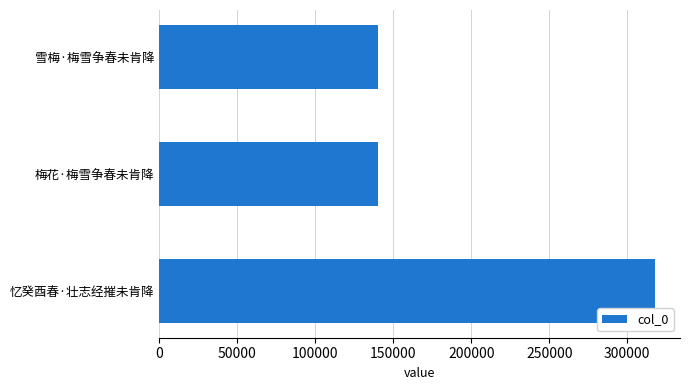

Where is the data nearest to the value 229076?

梅花·梅雪争春未肯降